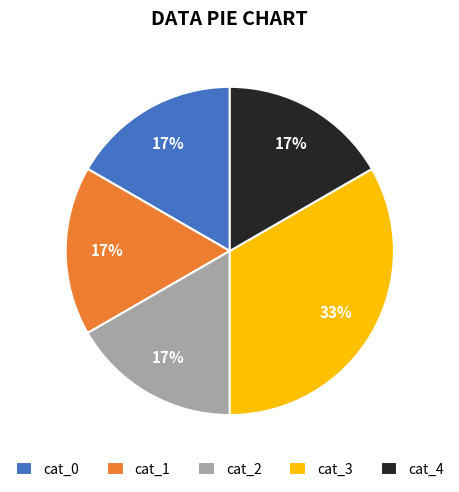

To the nearest percent, what percentage of the pie is cat_1?

17%